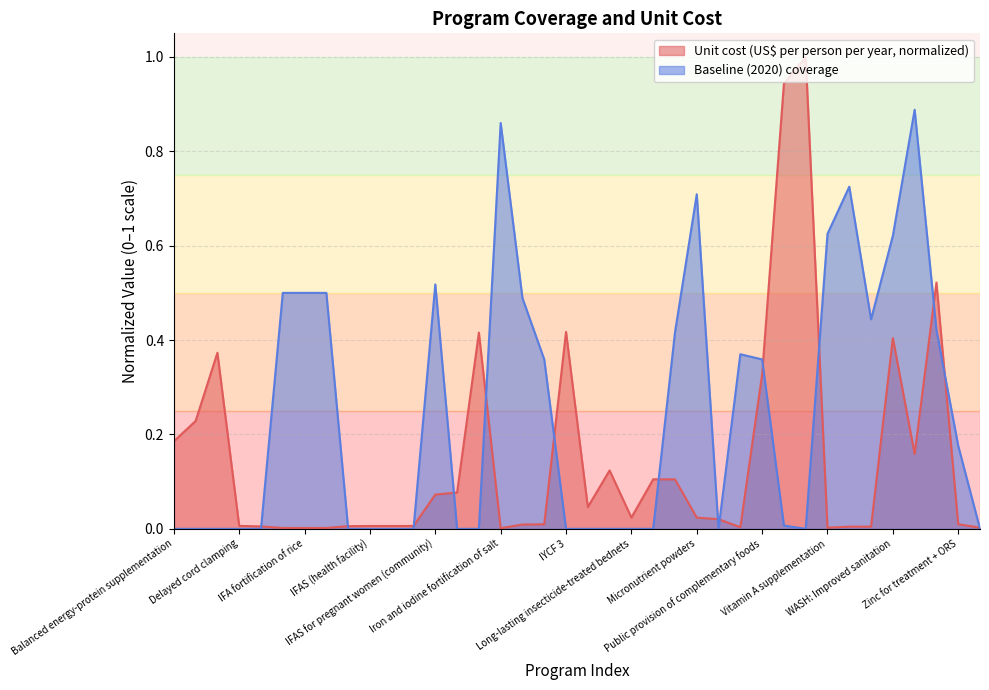

Rank the categories by Unit cost (US$ per person per year) value from highest to lowest.

Management of MAM, Treatment of SAM, WASH: Piped water, IYCF 3, IPTp, WASH: Improved sanitation, Cash transfers, Public provision of complementary foods, Calcium supplementation, Balanced energy-protein supplementation, WASH: Improved water source, Lipid-based nutrition supplements, Mg for eclampsia, Mg for pre-eclampsia, IFAS for pregnant women (health facility), IFAS for pregnant women (community), Kangaroo mother care, Long-lasting insecticide-treated bednets, Micronutrient powders, Multiple micronutrient supplementation, Zinc for treatment + ORS, IYCF 2, IYCF 1, Delayed cord clamping, IFAS (health facility), IFAS (retailer), IFAS (school), IFAS (community), Family planning, WASH: Handwashing, WASH: Hygenic disposal, Oral rehydration salts, Zinc supplementation, Vitamin A supplementation, IFA fortification of maize, IFA fortification of rice, IFA fortification of wheat flour, Iron and iodine fortification of salt